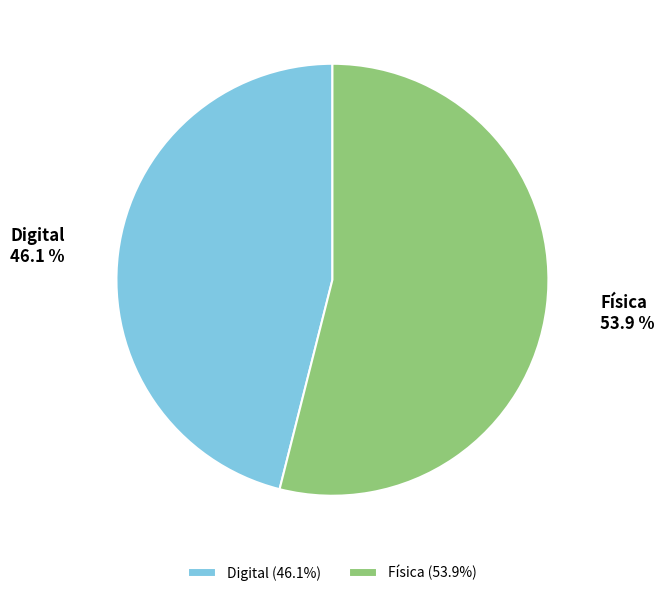

What is the majority slice?

Física